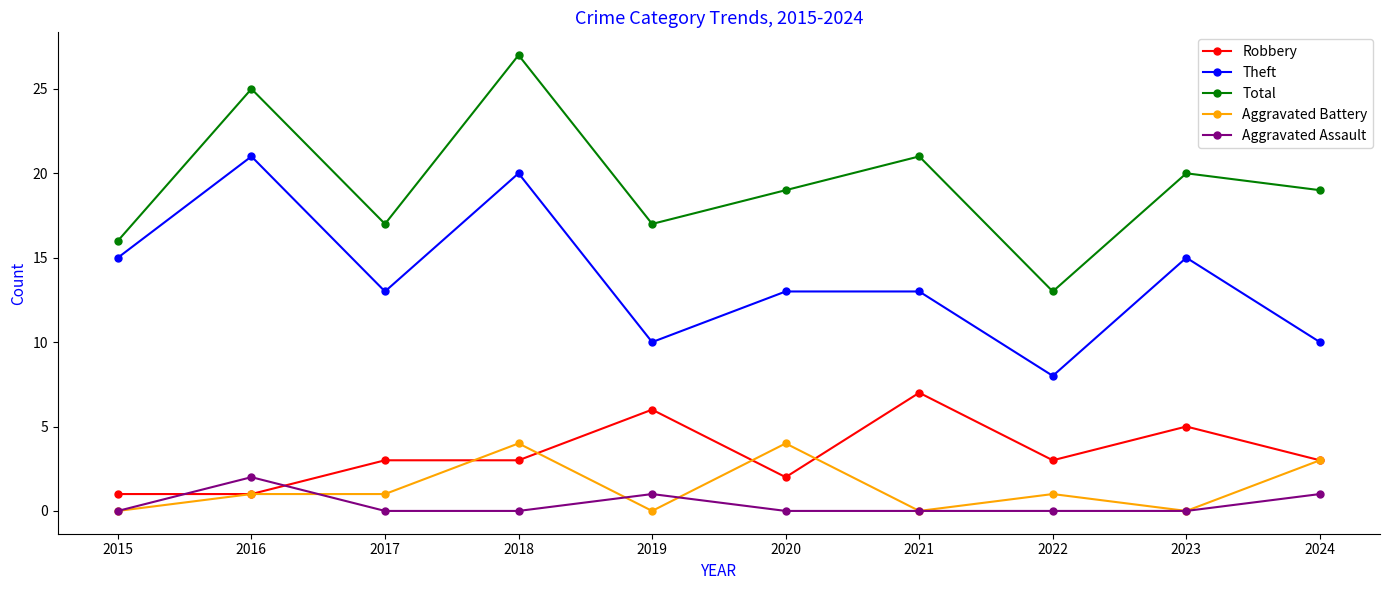

Where does the Theft series first go above 13?

2015